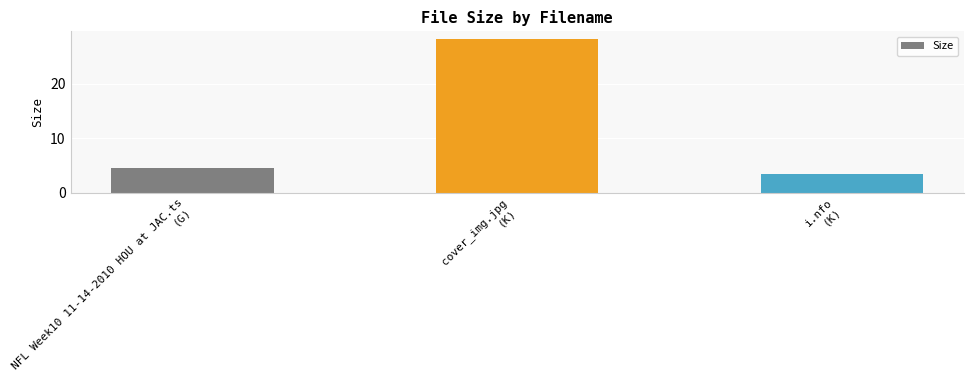

Reading left to right, what are all the values shown in this chart?

NFL Week10 11-14-2010 HOU at JAC.ts
(G)=4.5	cover_img.jpg
(K)=28.2	i.nfo
(K)=3.5